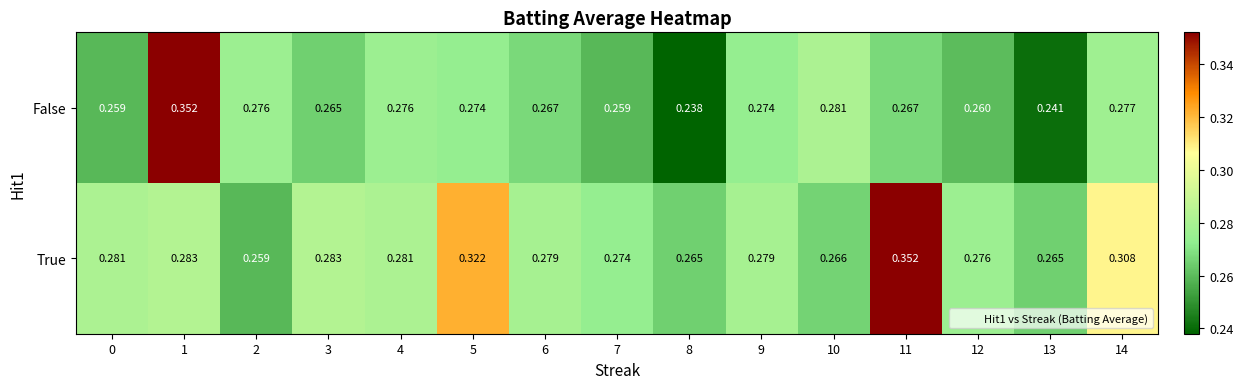

At how many categories does at least one series exceed 0?

15